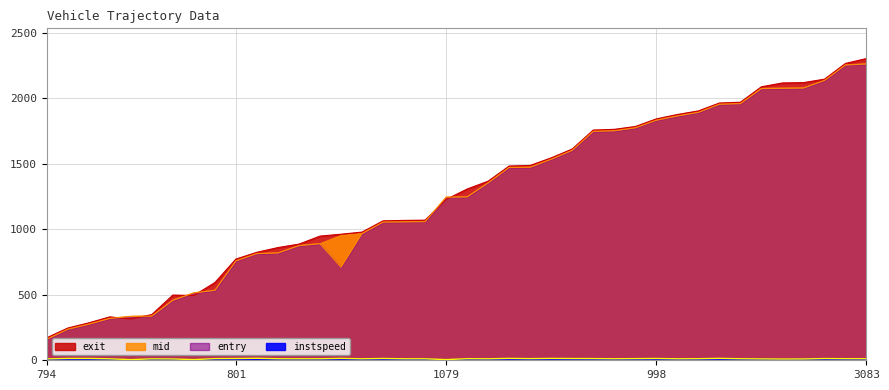

At which label does entry reach its minimum?

794